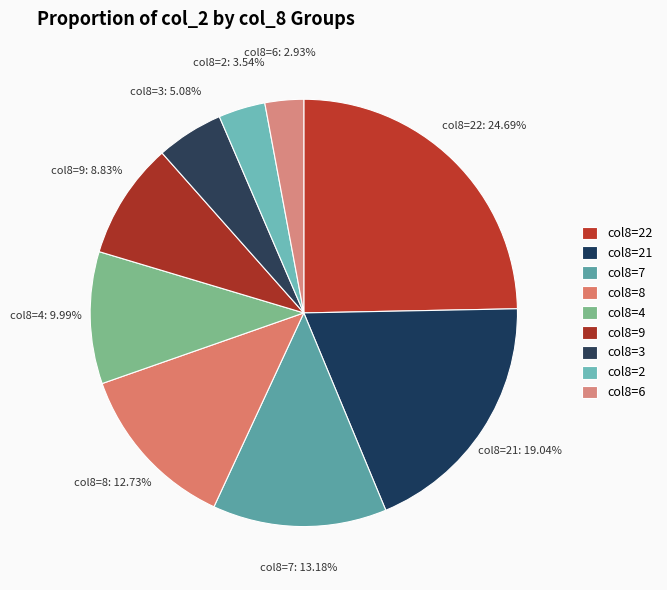

What is the largest slice in the pie chart?

22